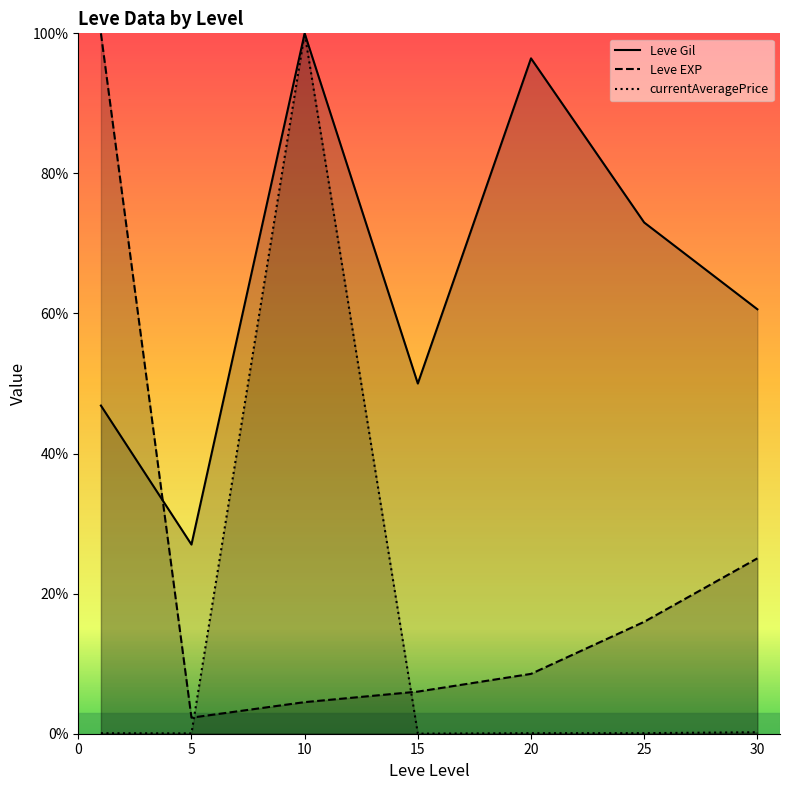

What is the spread (max minus min) of values at 15?

50.0